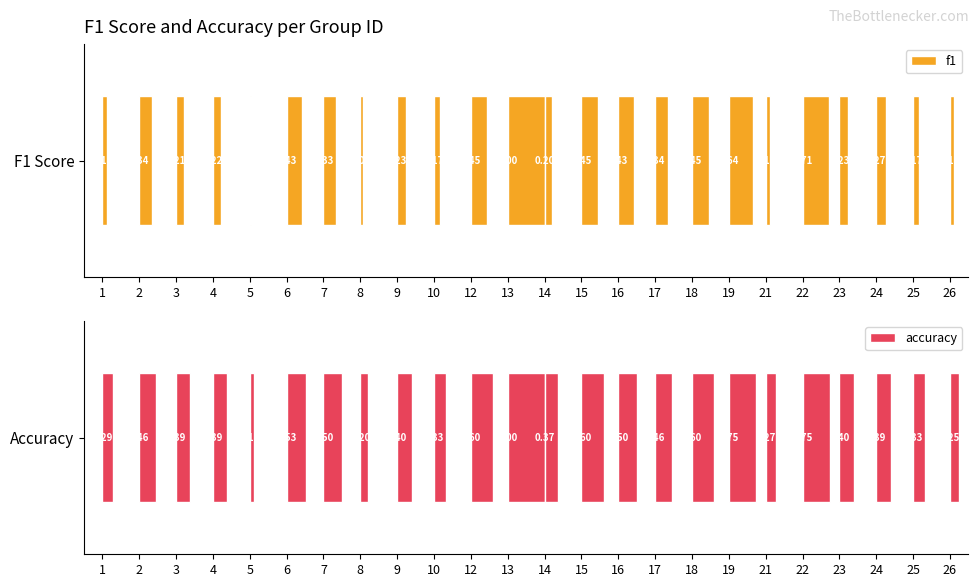

What is the spread (max minus min) of values at 1?

0.2